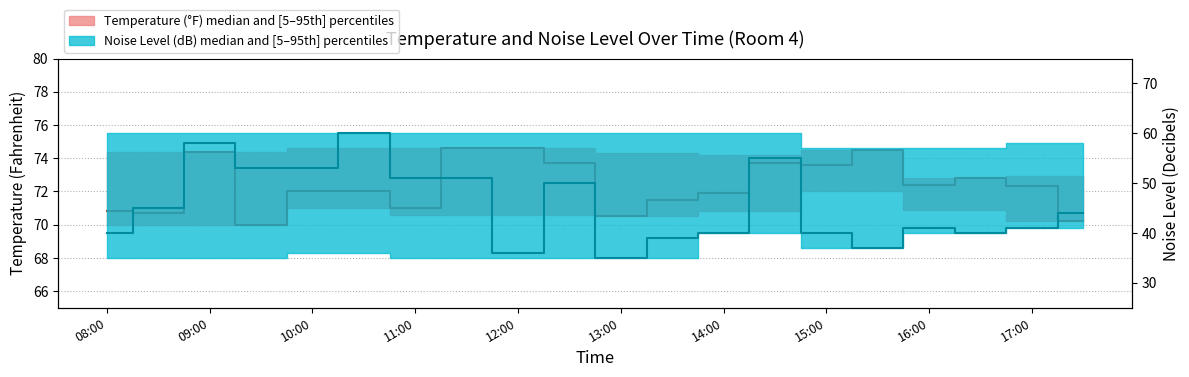

True or false: Noise Level (Decibels) and Temperature (Fahrenheit) cross at least once.

False